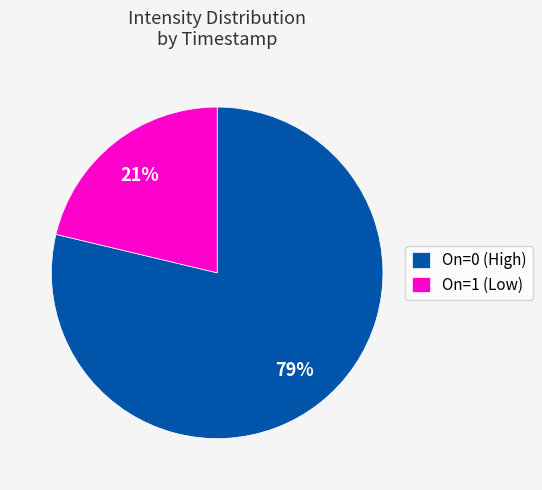

Which slice is the largest?

On=0 (High)